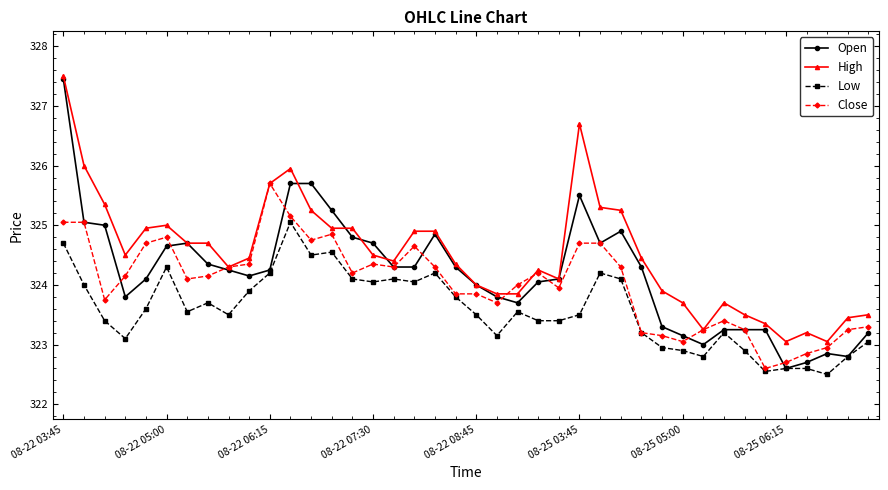

True or false: High has more than 0 interior local peaks.

True